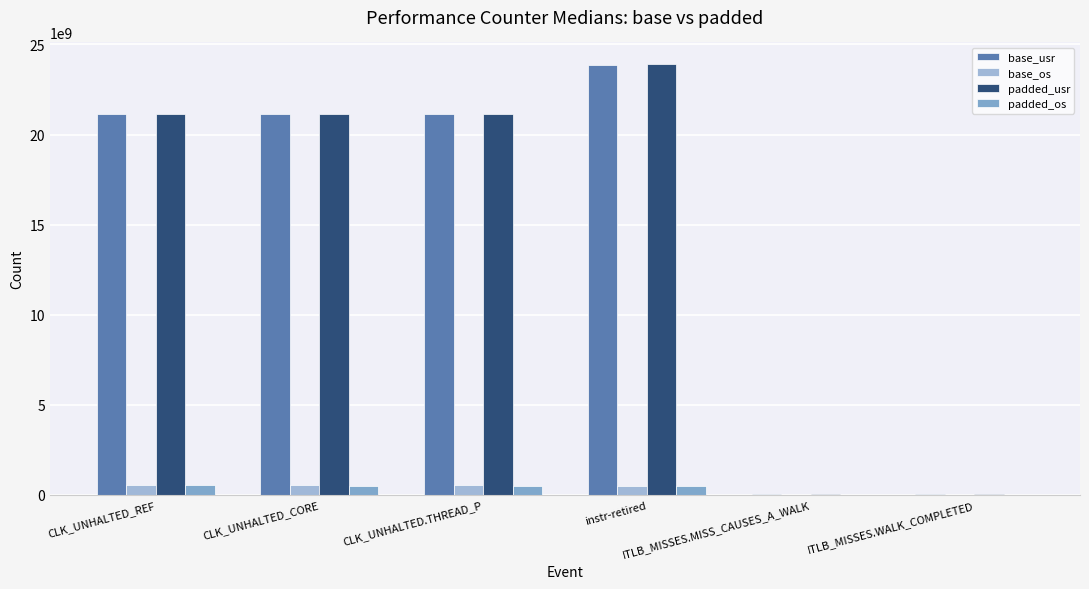

Reading right to left, what are all the values shown in this chart?

base_usr: ITLB_MISSES.WALK_COMPLETED=49323734.9	ITLB_MISSES.MISS_CAUSES_A_WALK=53457402.2	instr-retired=23839492954.6	CLK_UNHALTED.THREAD_P=21142260946.4	CLK_UNHALTED_CORE=21142985958.0	CLK_UNHALTED_REF=21167202635.6
base_os: ITLB_MISSES.WALK_COMPLETED=43459.2	ITLB_MISSES.MISS_CAUSES_A_WALK=92129.0	instr-retired=508293166.3	CLK_UNHALTED.THREAD_P=519971299.4	CLK_UNHALTED_CORE=520371165.7	CLK_UNHALTED_REF=520987295.0
padded_usr: ITLB_MISSES.WALK_COMPLETED=53037753.1	ITLB_MISSES.MISS_CAUSES_A_WALK=57060919.4	instr-retired=23916115380.6	CLK_UNHALTED.THREAD_P=21139665098.1	CLK_UNHALTED_CORE=21140411118.5	CLK_UNHALTED_REF=21164614686.3
padded_os: ITLB_MISSES.WALK_COMPLETED=51254.3	ITLB_MISSES.MISS_CAUSES_A_WALK=100937.1	instr-retired=500701475.7	CLK_UNHALTED.THREAD_P=518095922.6	CLK_UNHALTED_CORE=518499559.2	CLK_UNHALTED_REF=519091163.8